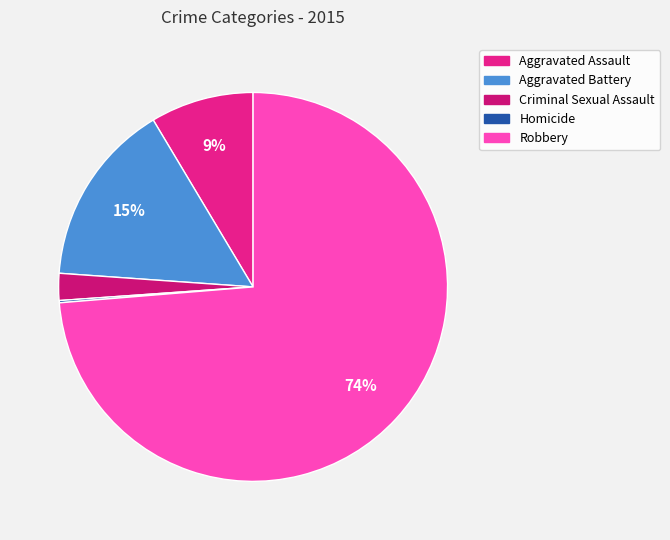

Which slice is the smallest?

Homicide